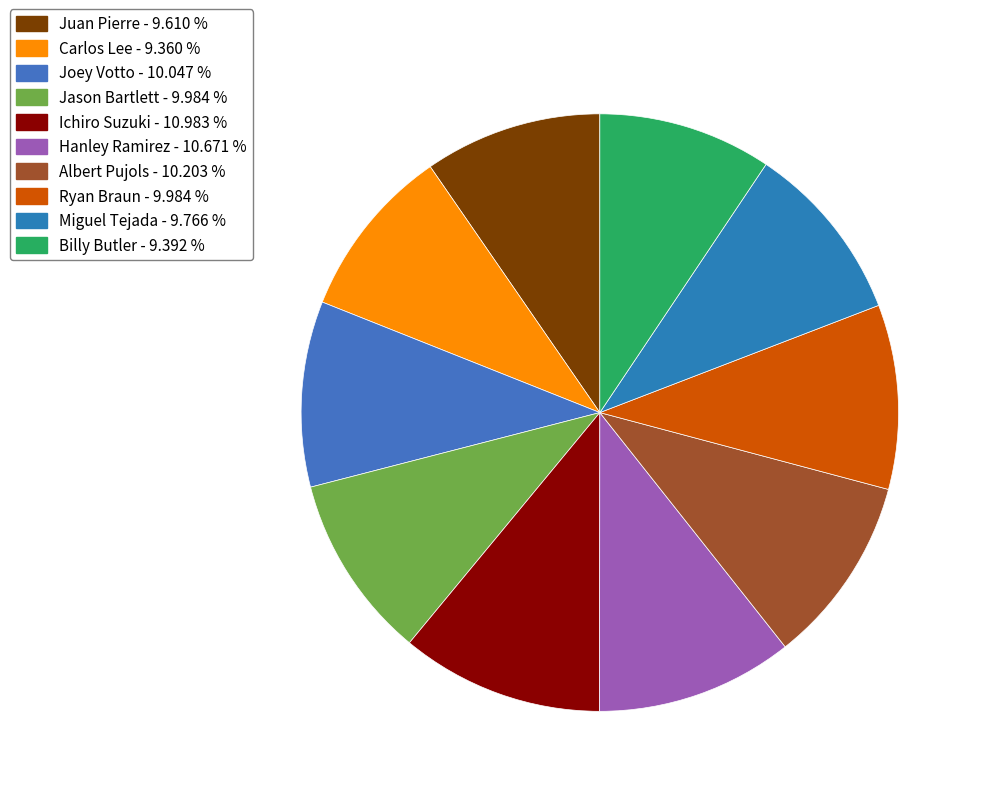

How many segments does this pie chart have?

10